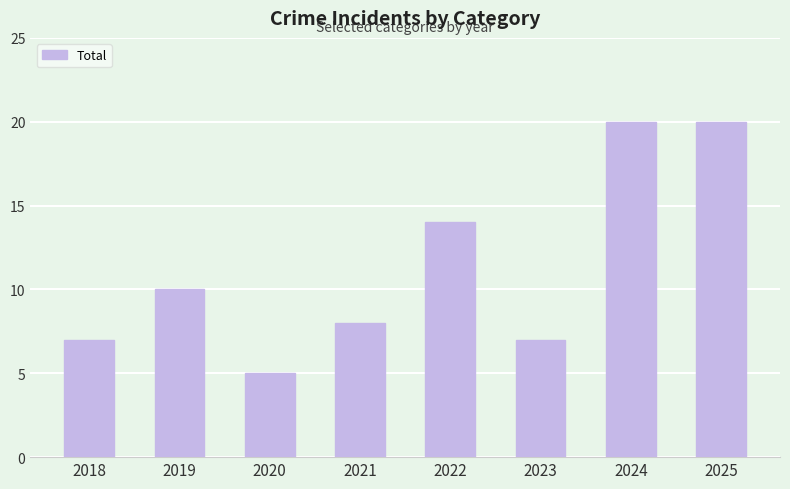

Reading left to right, what are all the values shown in this chart?

2018=7	2019=10	2020=5	2021=8	2022=14	2023=7	2024=20	2025=20